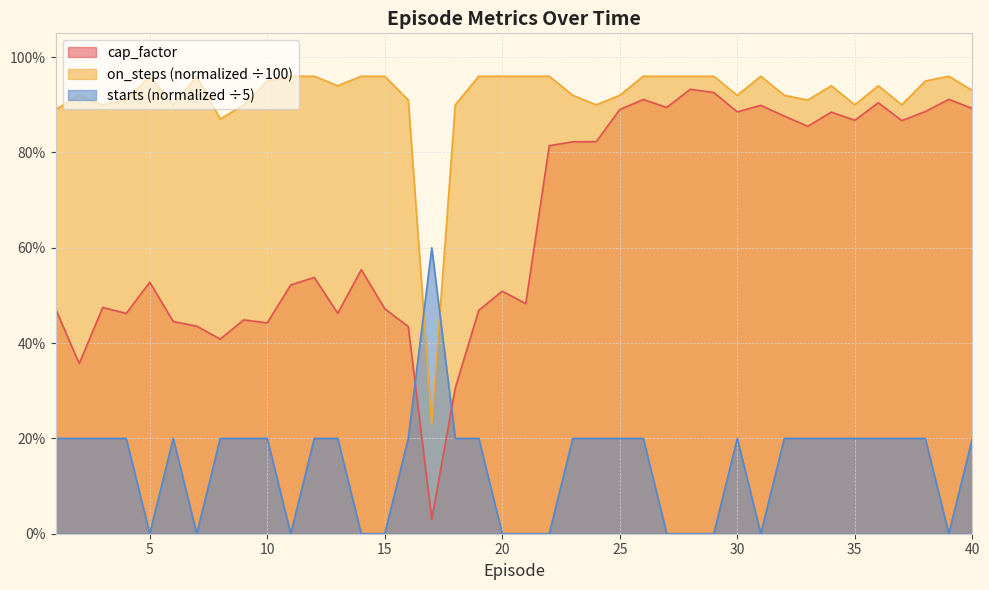

Does the chart have visible grid lines?

Yes